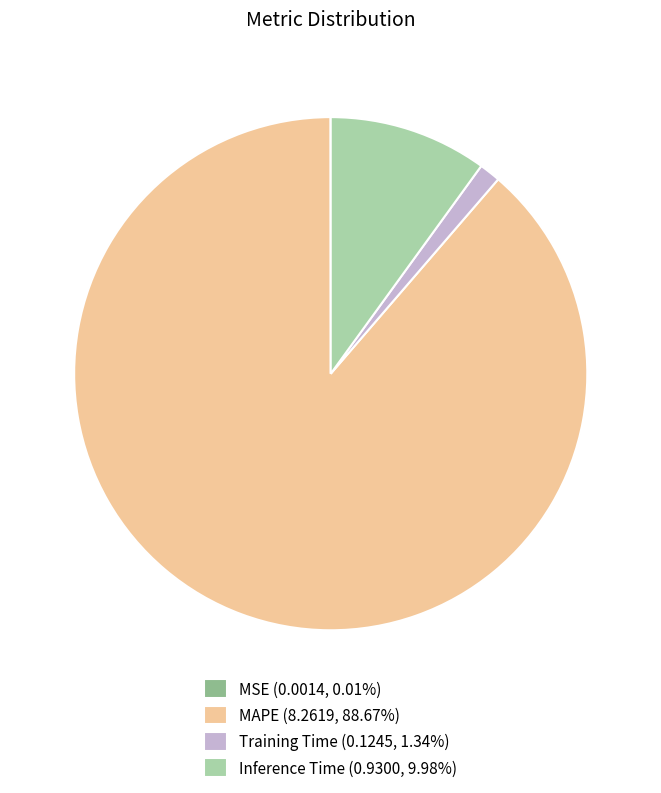

Is there any slice that represents more than half of the pie?

Yes